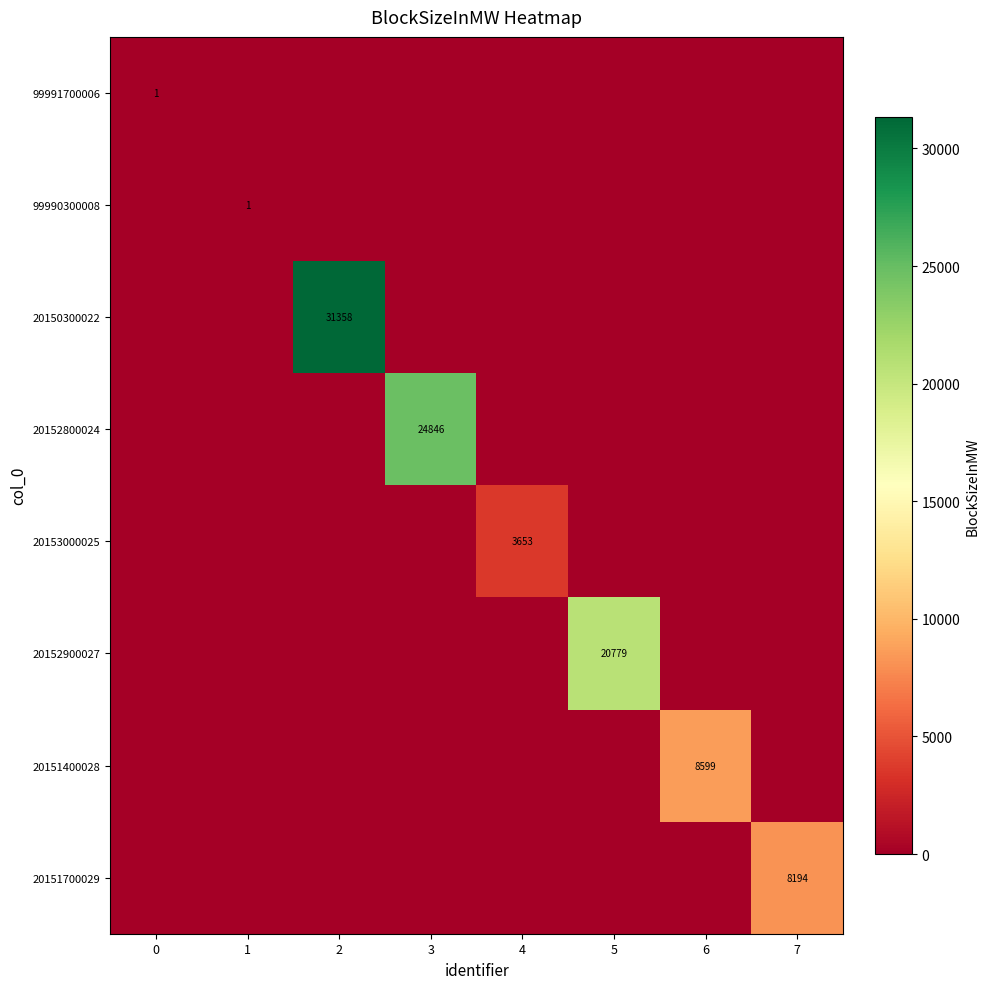

The value of 20150300022 at 2 is 31358. True or false?

True